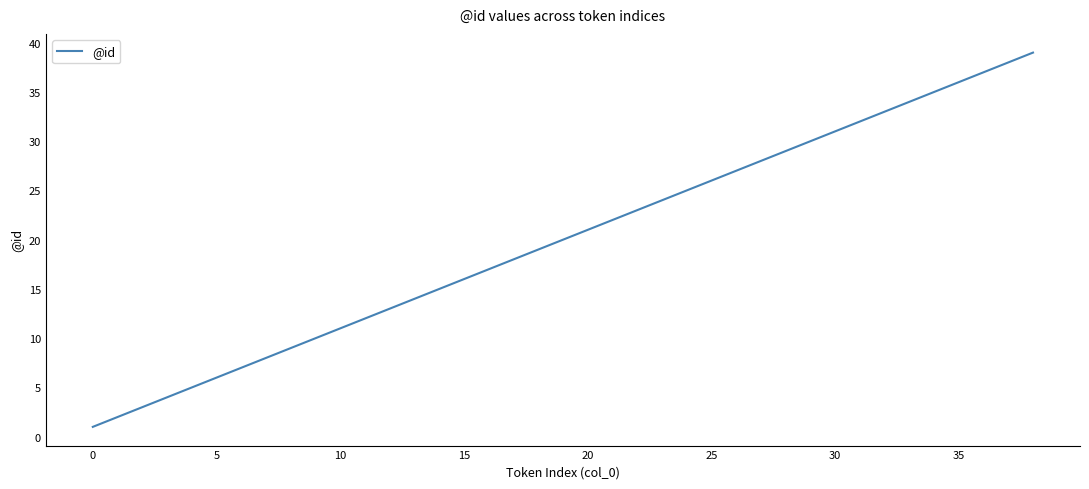

What is the greatest value displayed?

39